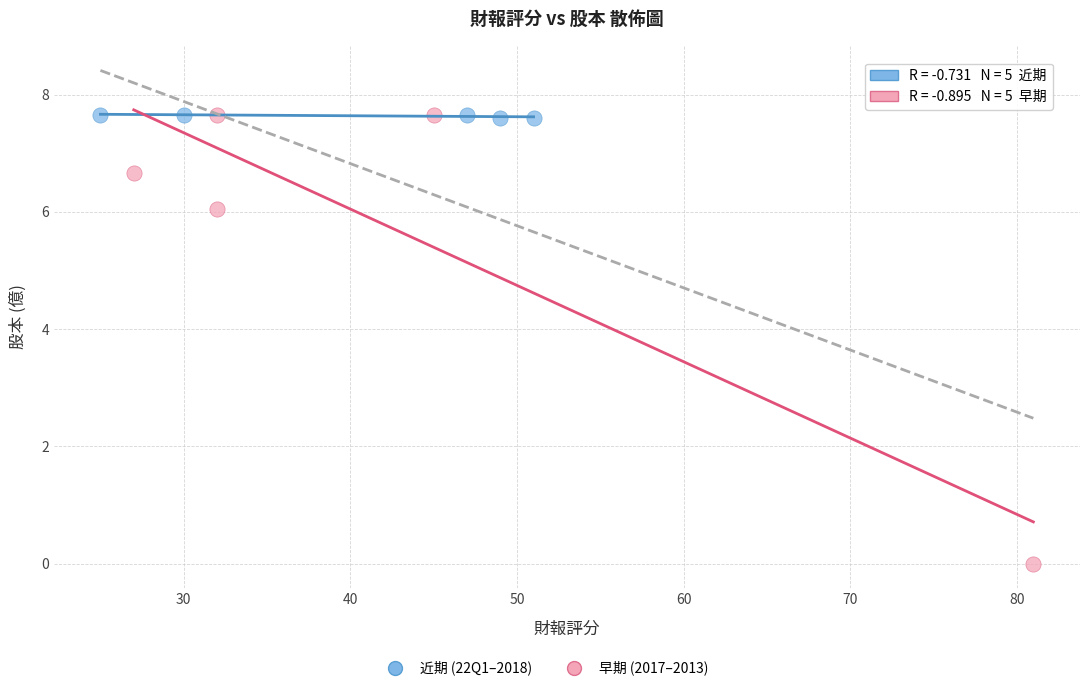

Which series has the widest spread of Y values?

早期 (2017–2013)